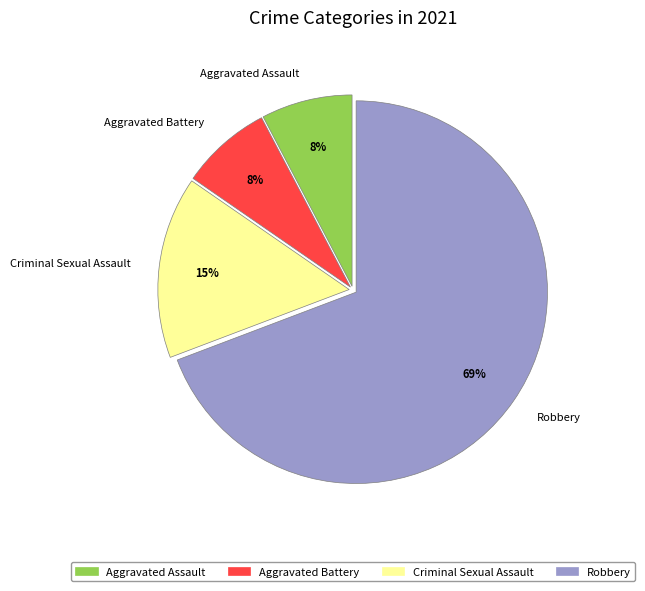

Which category has the biggest portion of the pie?

Robbery